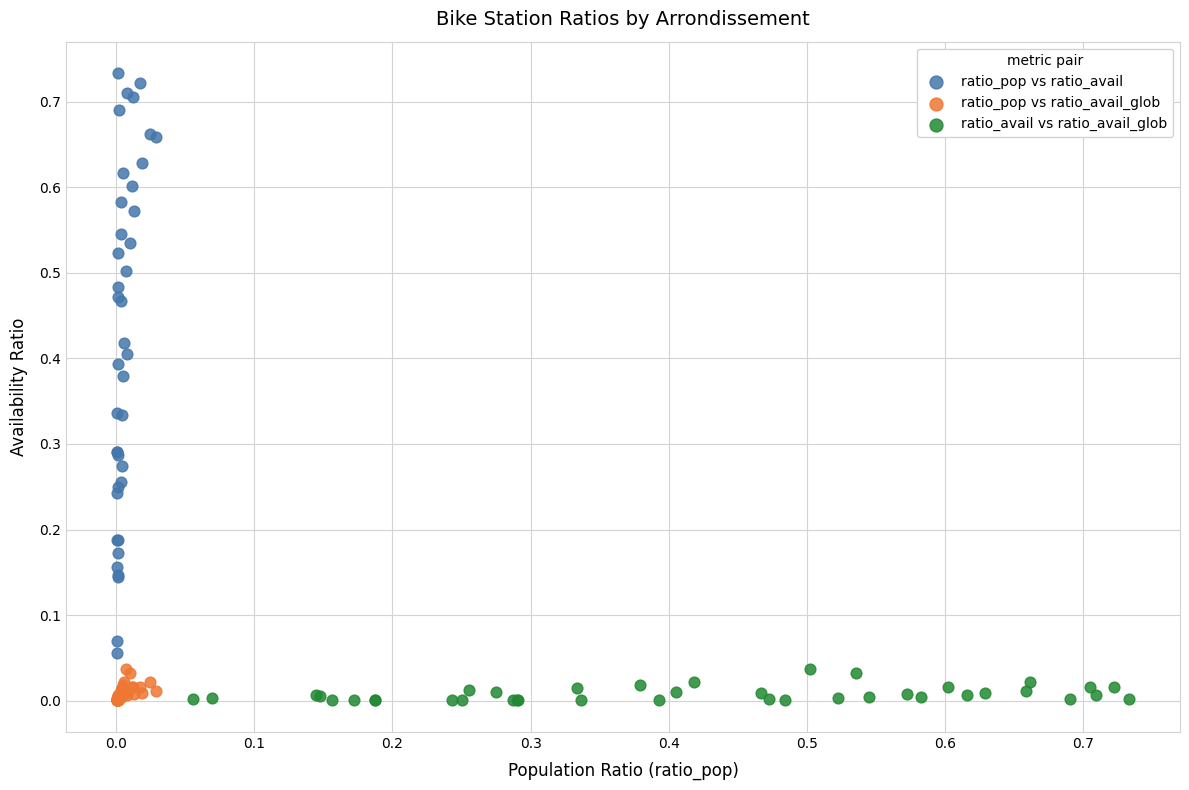

Which series has the widest spread of Y values?

ratio_pop vs ratio_avail